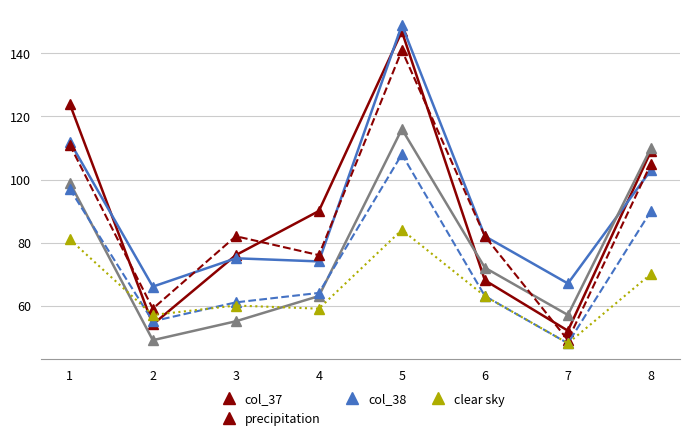

At which category is the sum across all series the highest?

5